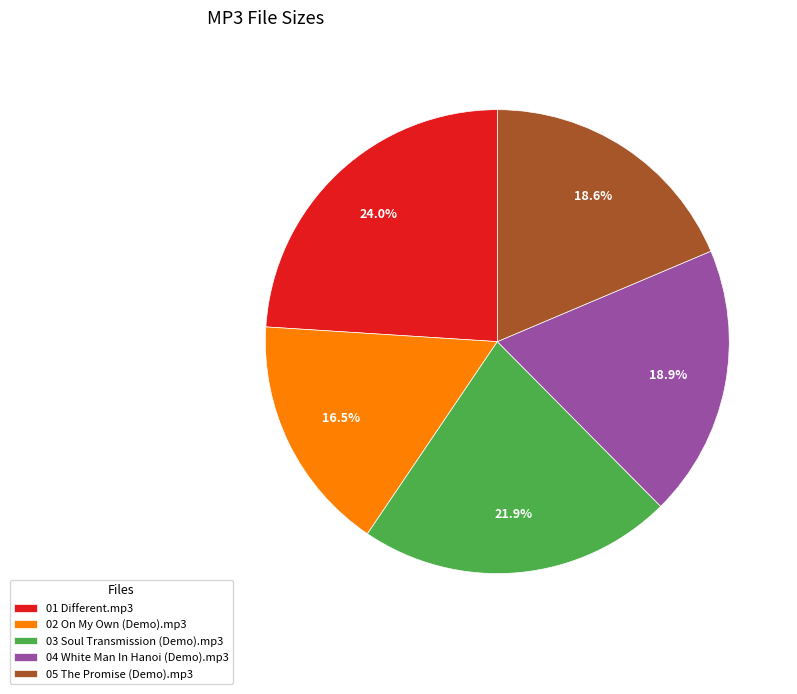

Does any single category account for the majority?

No